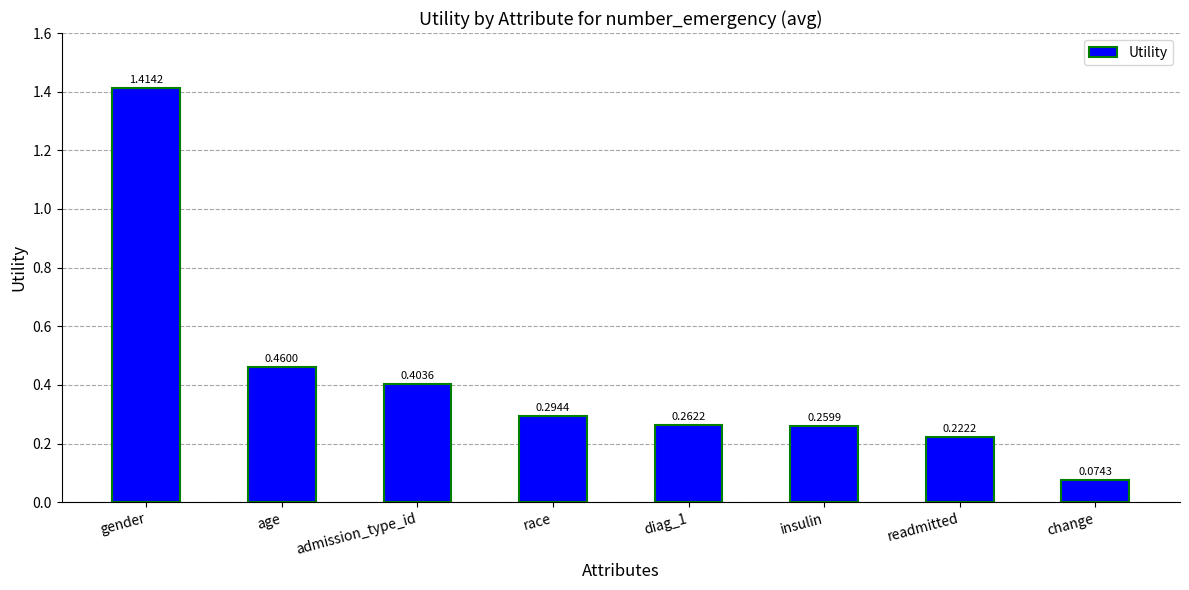

What is the label of the 5th bar from the right?

race